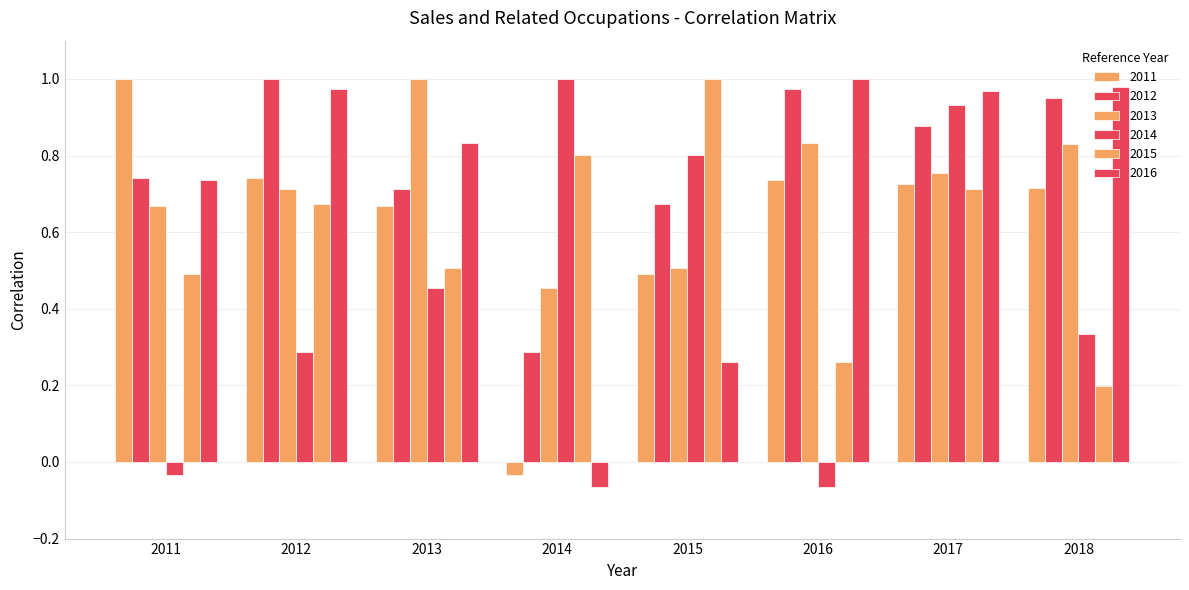

How many positive values does the 2016 series have?

7